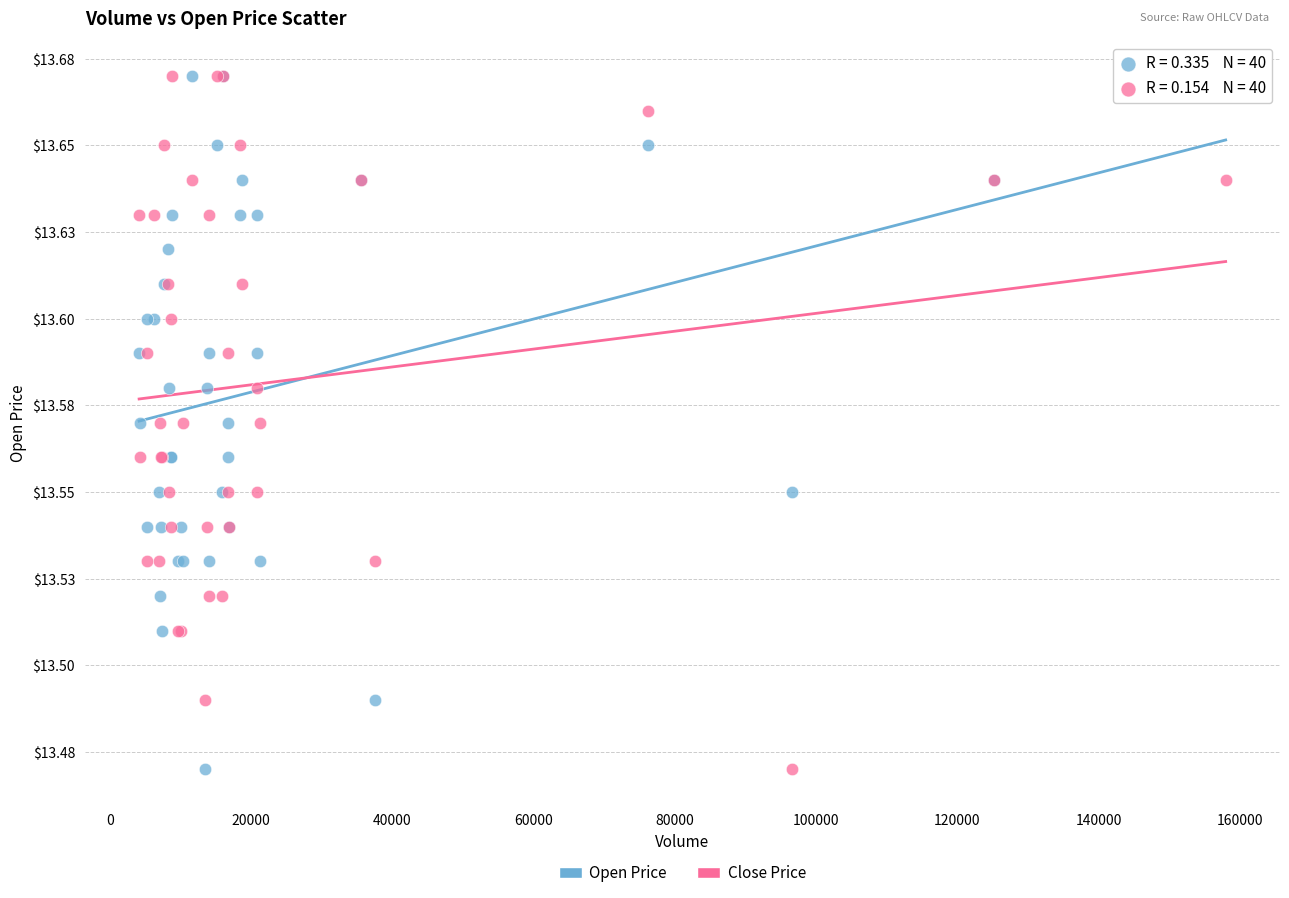

What are all the series names shown in the legend?

Open Price, Close Price